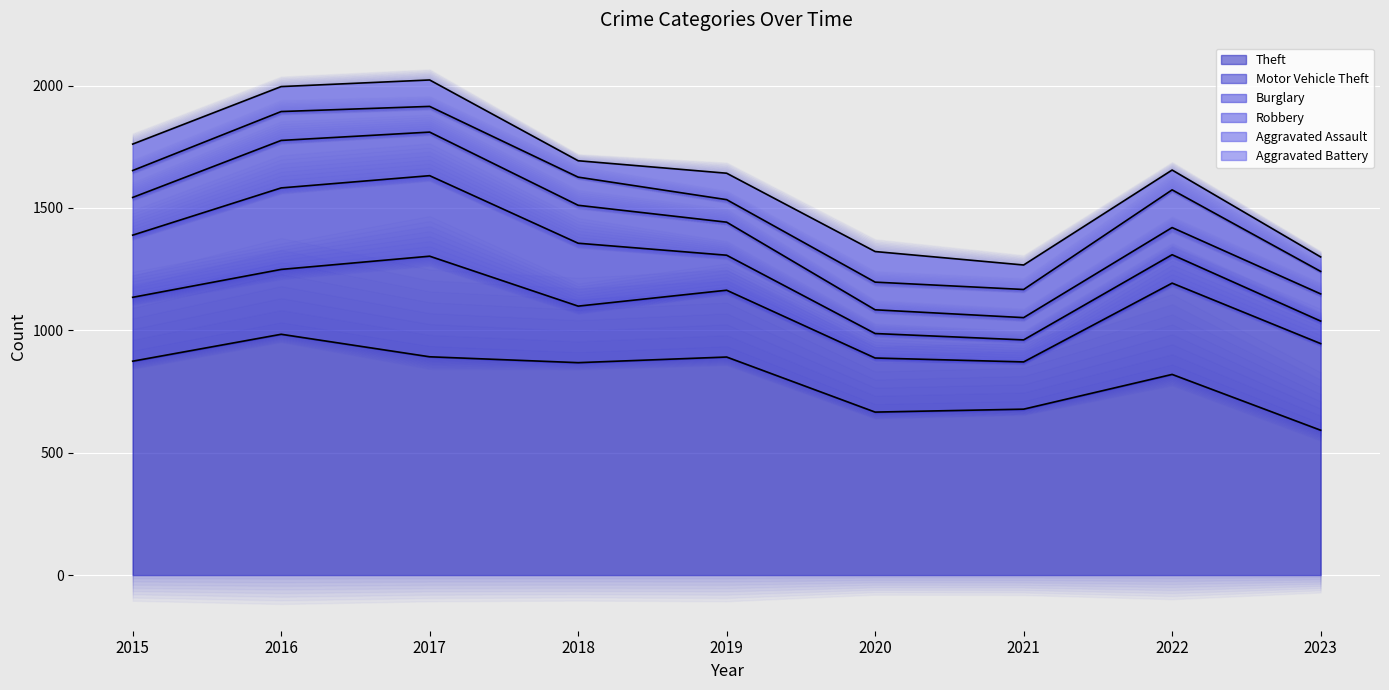

Reading right to left, extract all data points from this chart.

Theft: 592	820	678	666	891	868	892	984	874
Motor Vehicle Theft: 354	373	193	221	273	231	411	265	261
Burglary: 92	116	90	100	143	257	329	333	254
Robbery: 111	111	91	97	135	155	178	194	154
Aggravated Assault: 92	154	115	113	92	115	105	118	110
Aggravated Battery: 59	81	100	125	108	67	108	102	108